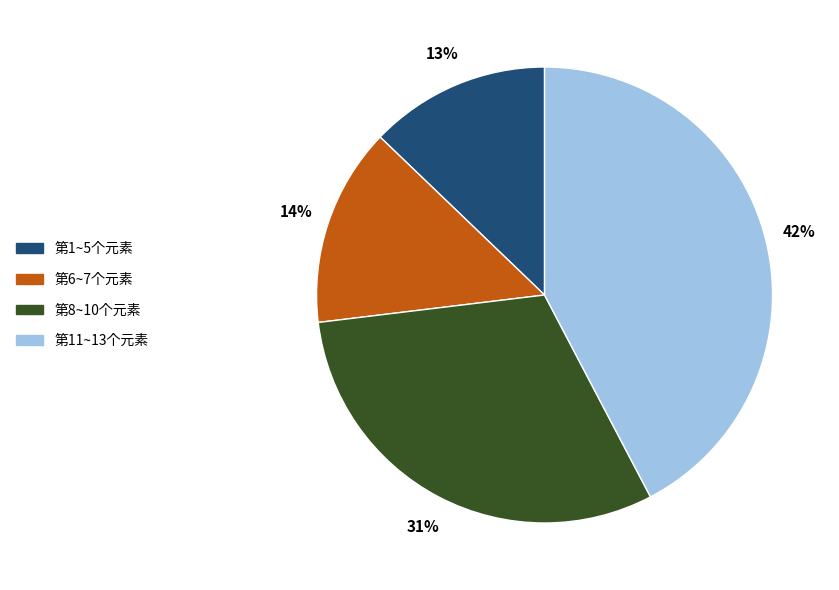

True or false: 第11~13个元素 accounts for 42% of the total.

True